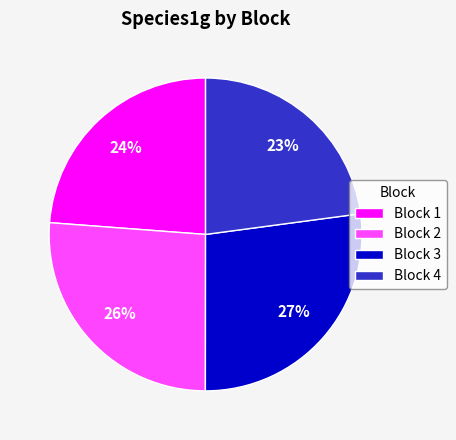

What percentage is the Block 2 slice, to the nearest percent?

26%